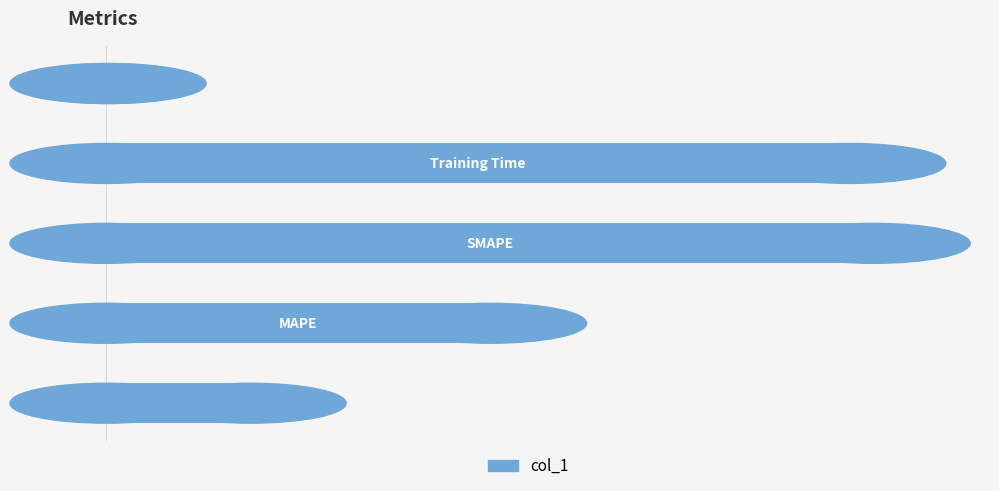

What is the sum of all values?

5.3